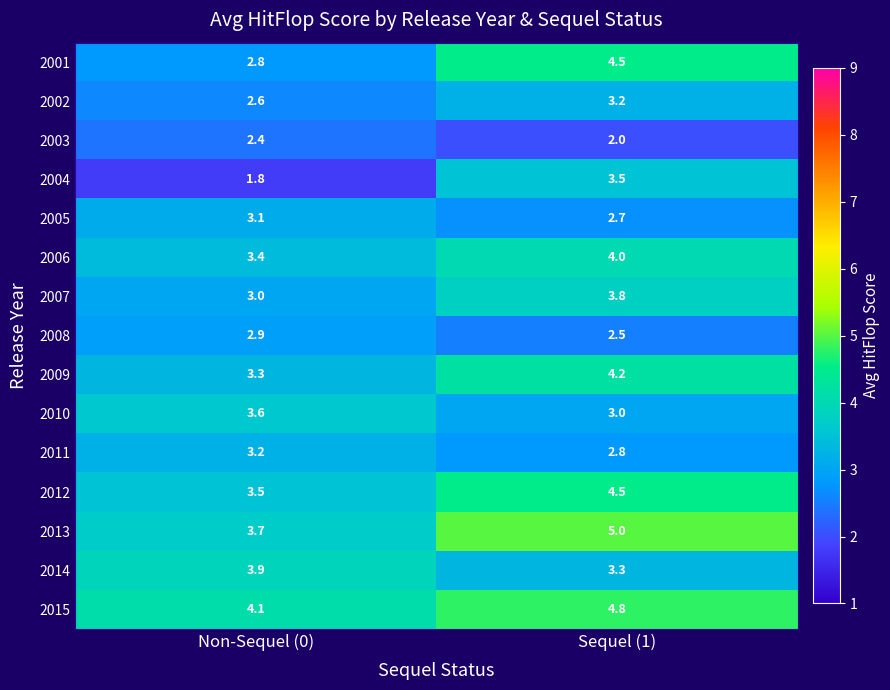

Reading left to right, extract all data points from this chart.

2001: Non-Sequel (0)=2.8	Sequel (1)=4.5
2002: Non-Sequel (0)=2.6	Sequel (1)=3.2
2003: Non-Sequel (0)=2.4	Sequel (1)=2.0
2004: Non-Sequel (0)=1.8	Sequel (1)=3.5
2005: Non-Sequel (0)=3.1	Sequel (1)=2.7
2006: Non-Sequel (0)=3.4	Sequel (1)=4.0
2007: Non-Sequel (0)=3.0	Sequel (1)=3.8
2008: Non-Sequel (0)=2.9	Sequel (1)=2.5
2009: Non-Sequel (0)=3.3	Sequel (1)=4.2
2010: Non-Sequel (0)=3.6	Sequel (1)=3.0
2011: Non-Sequel (0)=3.2	Sequel (1)=2.8
2012: Non-Sequel (0)=3.5	Sequel (1)=4.5
2013: Non-Sequel (0)=3.7	Sequel (1)=5.0
2014: Non-Sequel (0)=3.9	Sequel (1)=3.3
2015: Non-Sequel (0)=4.1	Sequel (1)=4.8